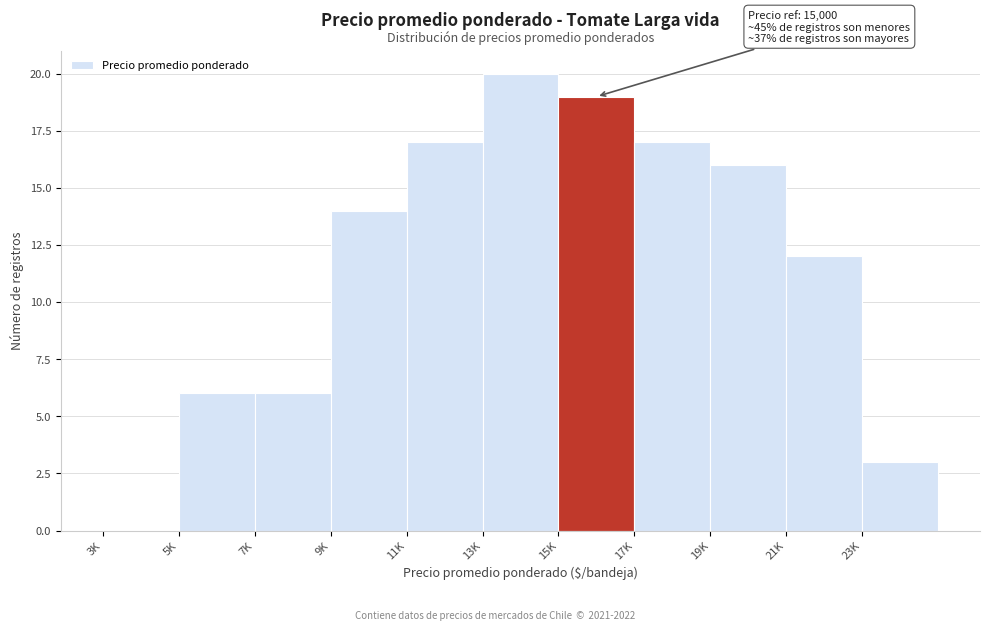

Reading right to left, list all the values displayed in this chart.

23K=3	21K=12	19K=16	17K=17	15K=19	13K=20	11K=17	9K=14	7K=6	5K=6	3K=0